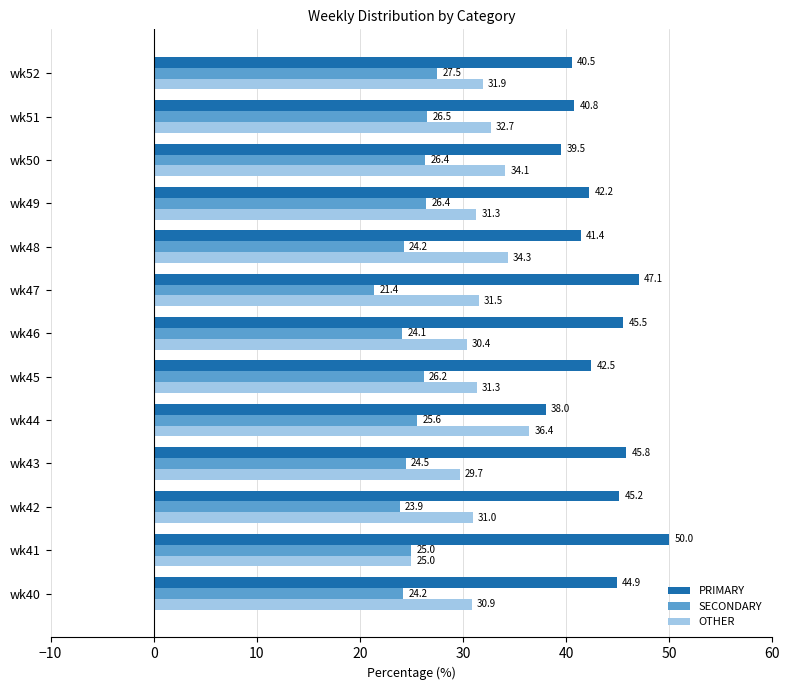

How many data points in PRIMARY are above 42?

8